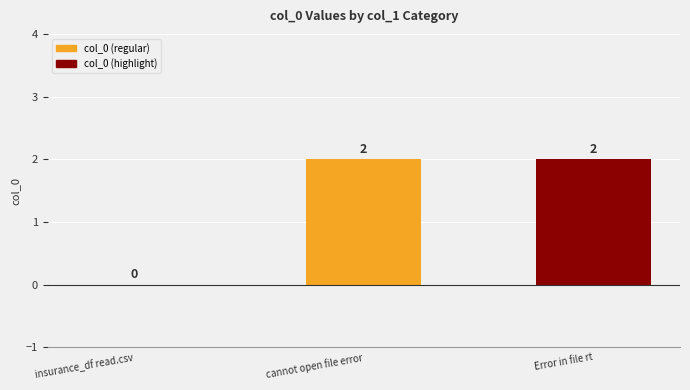

Is it true that the value at insurance_df read.csv is 0?

True